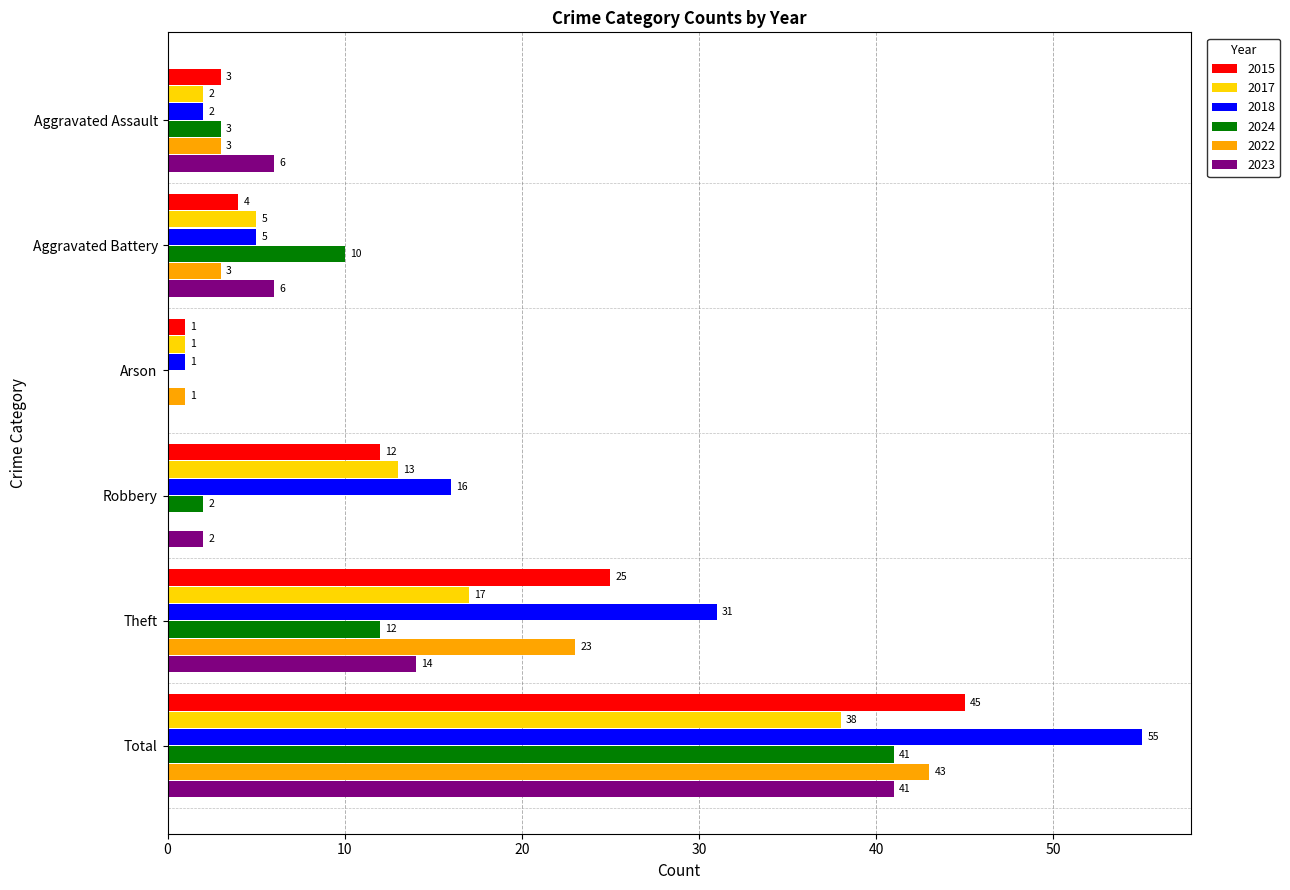

Which series has the largest total across all categories?

2018